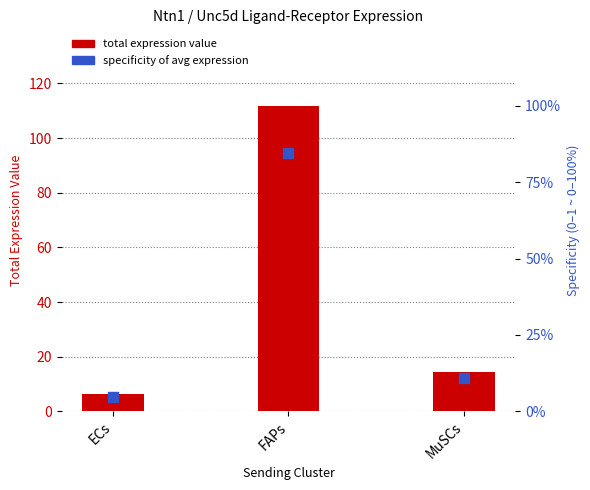

Which series contains the lowest Y value?

specificity of avg expression